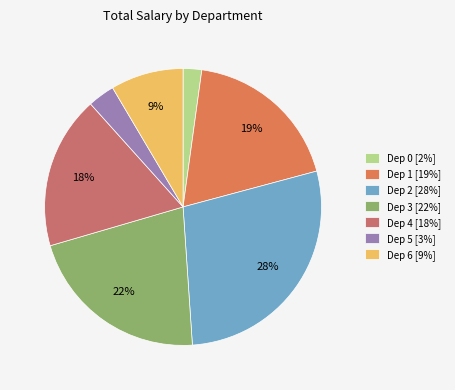

Does any single category account for the majority?

No